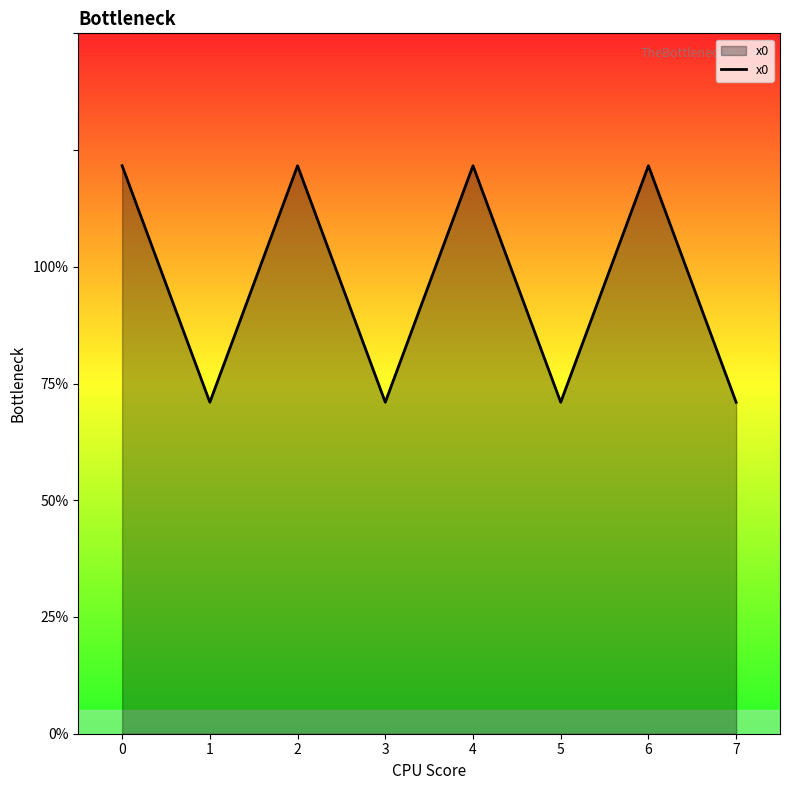

Does the chart display data point markers on the line(s)?

No